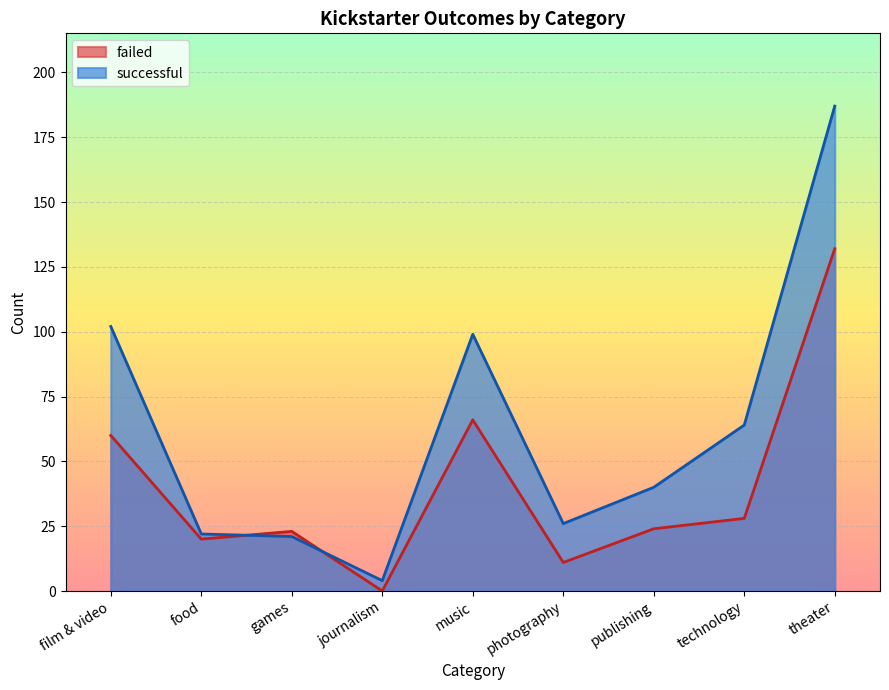

Read the successful value at music, to the nearest 5.

100